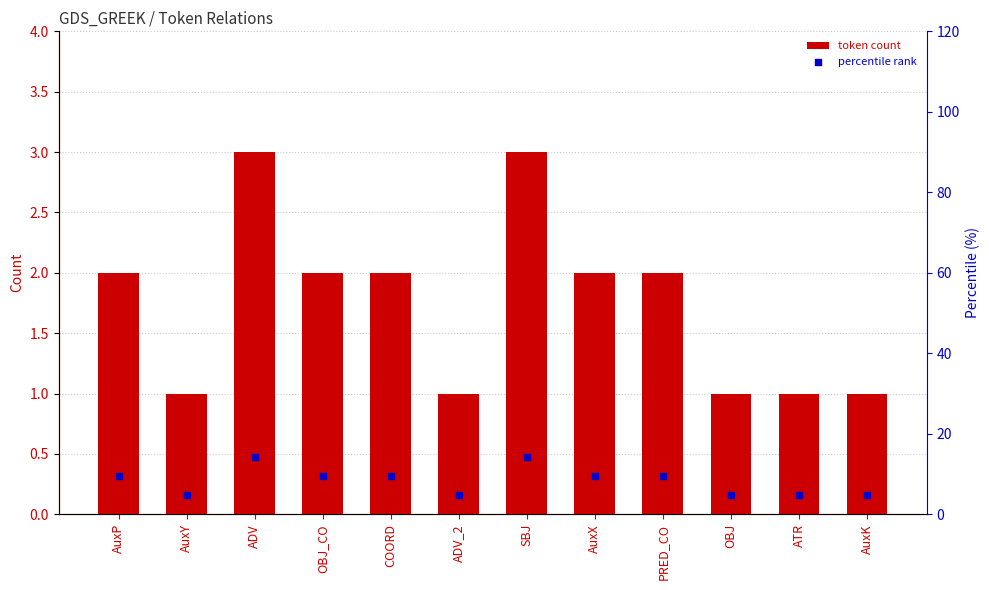

Which series contains the lowest Y value?

token count